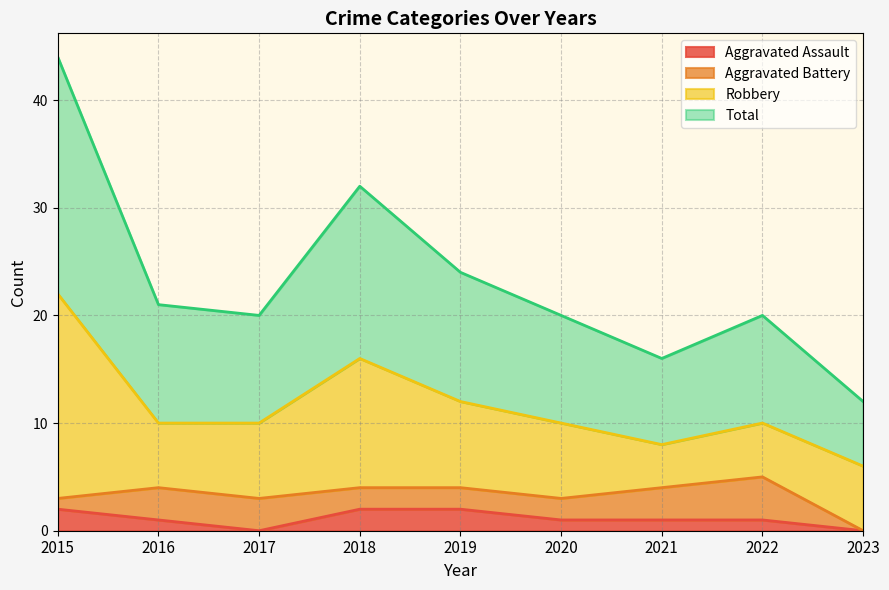

Does the chart display data point markers on the line(s)?

No